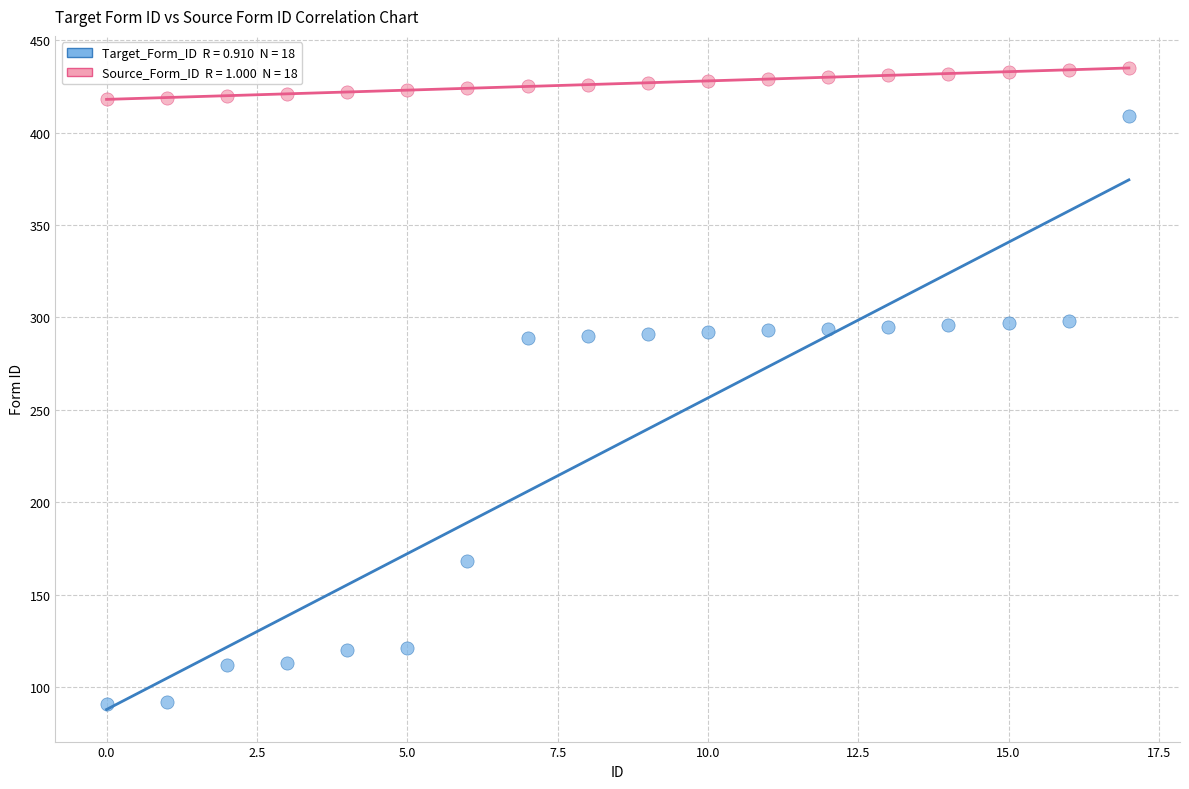

Across all data points, what is the range of Y values (max minus min)?

344